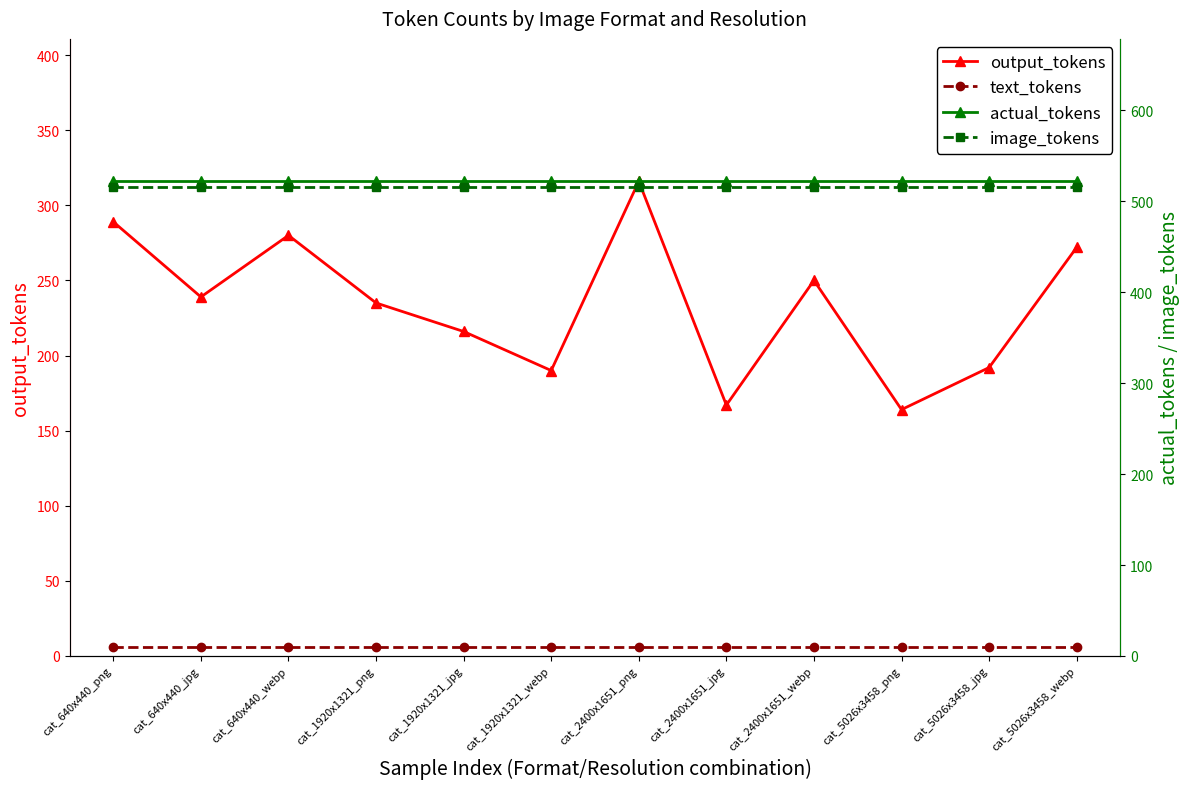

How many lines are shown in the chart?

4